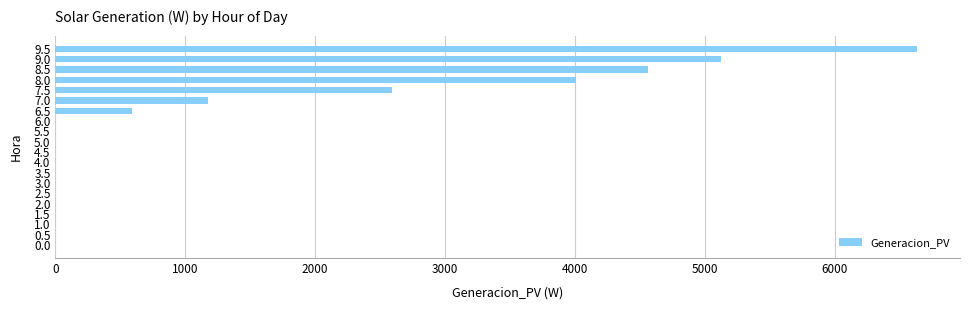

What is the greatest value displayed?

6633.5